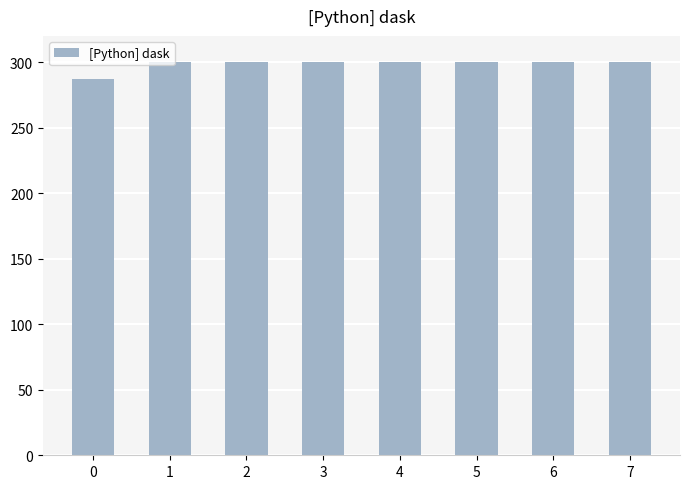

What is the approximate value at 1?

300.0